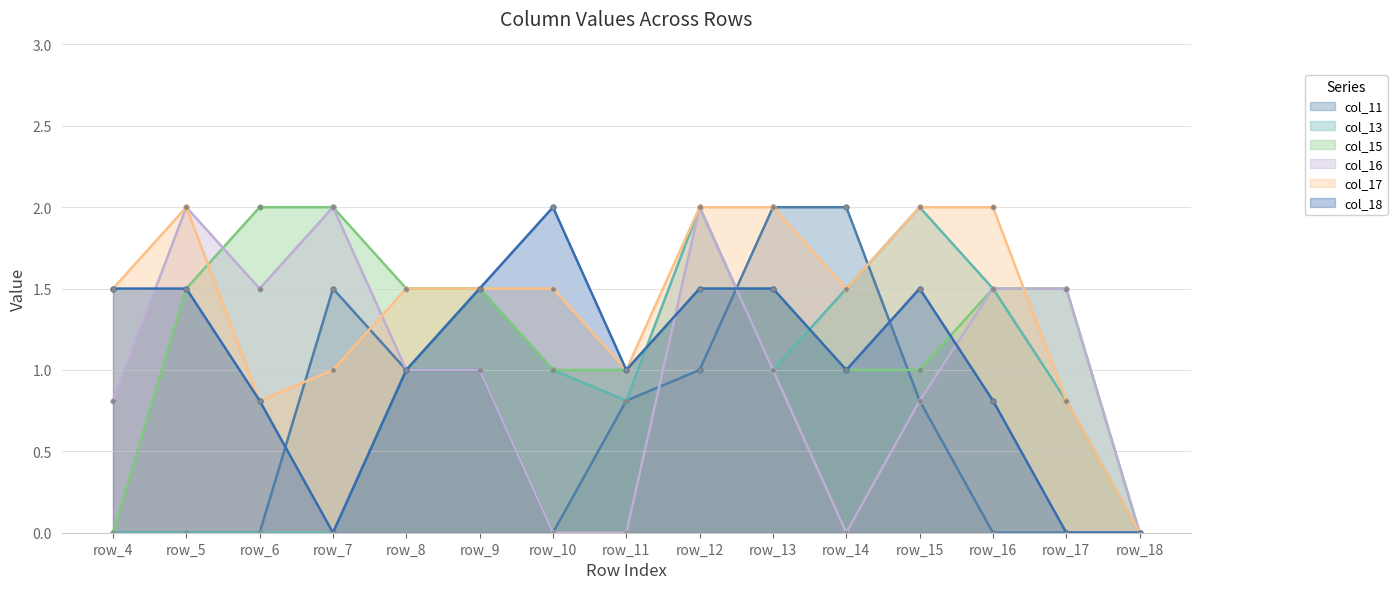

True or false: col_13 and col_17 cross at least once.

False